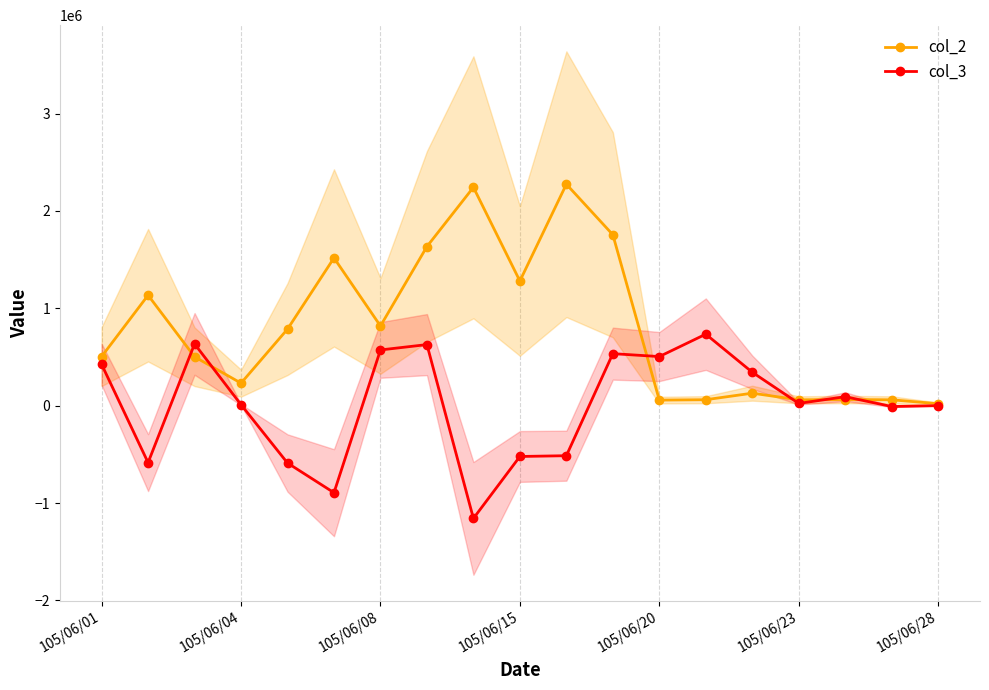

Is this an area chart (filled region under the line)?

No